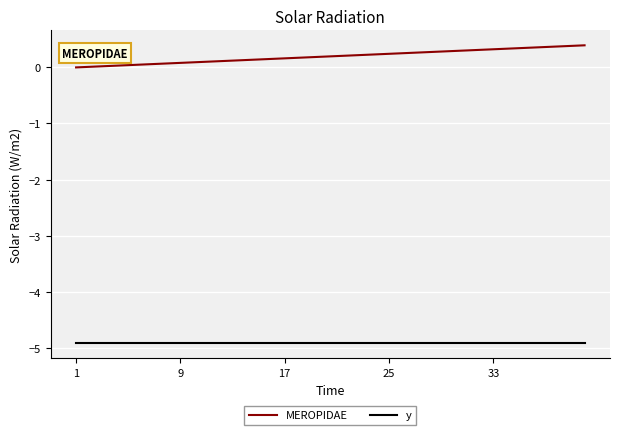

List the series in order of their overall mean, highest first.

MEROPIDAE, y